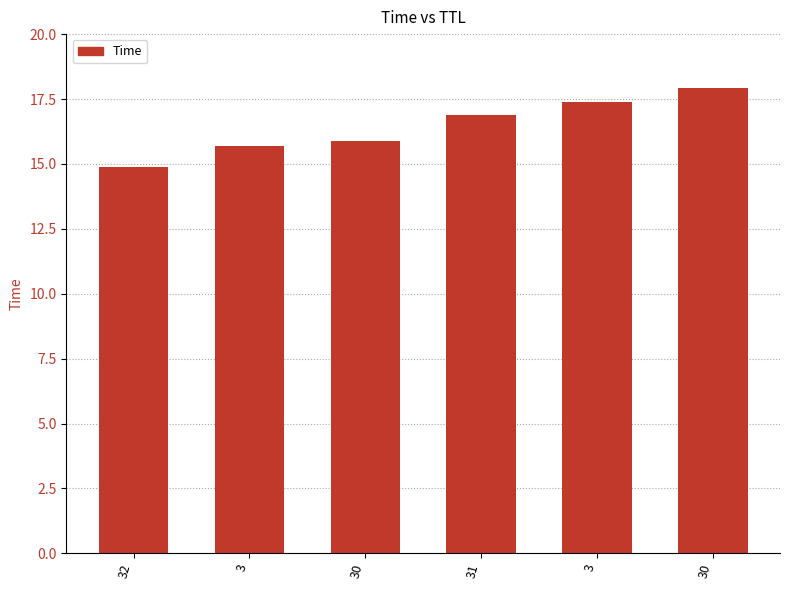

What is the change in value from 30 to 30?

+2.0